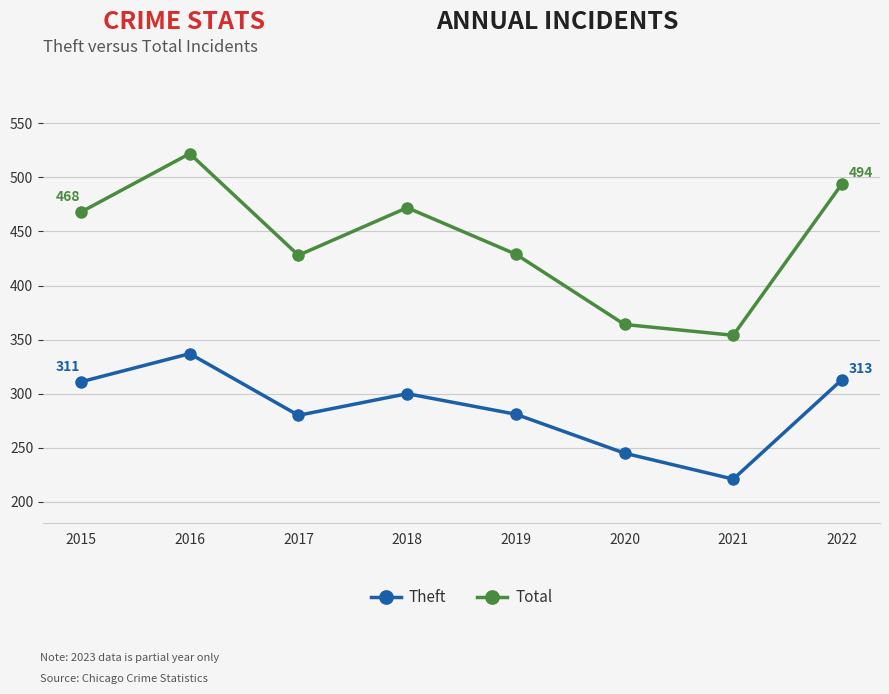

What is the value of the Theft point at the 8th from the left?

313